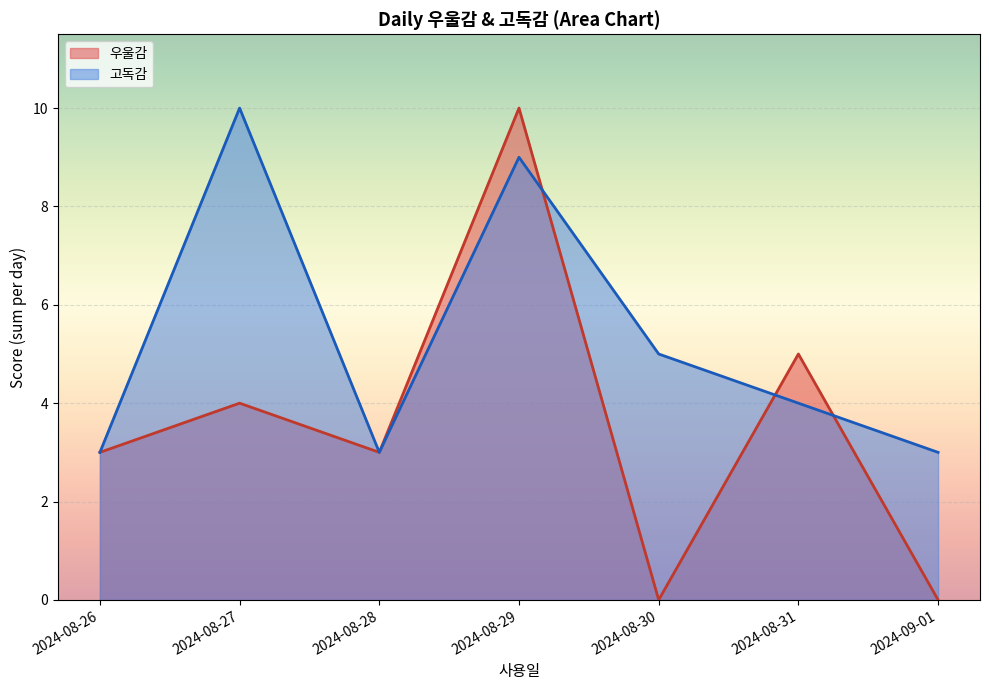

What is the spread (max minus min) of values at 29?

1